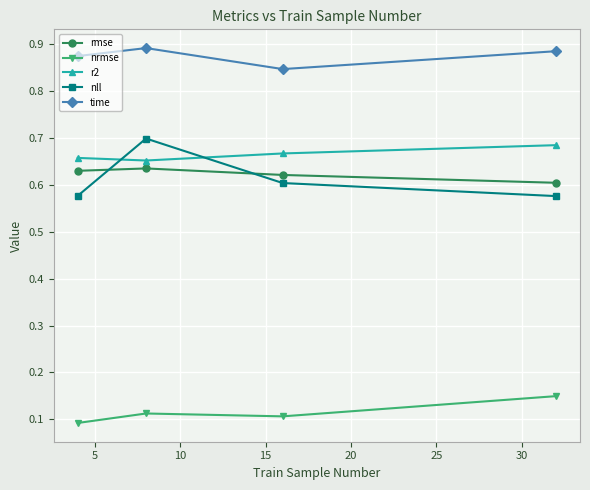

How many lines are shown in the chart?

5